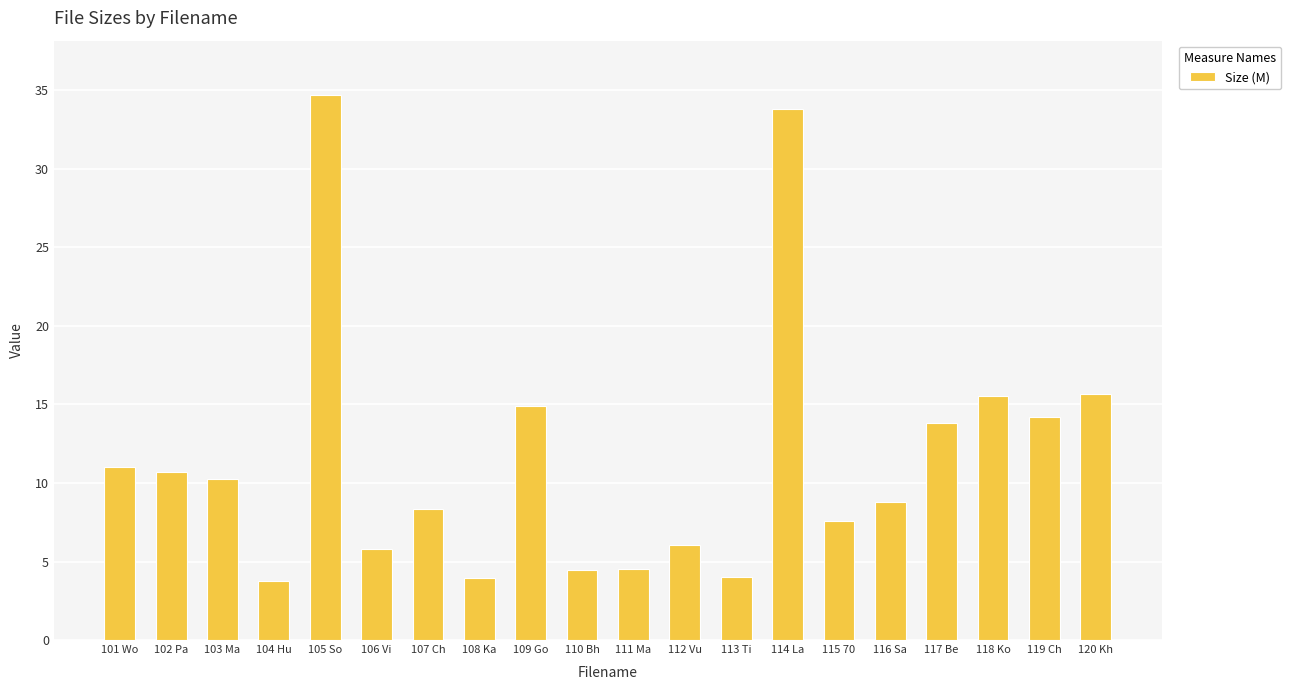

What is the sum of all values?

231.8